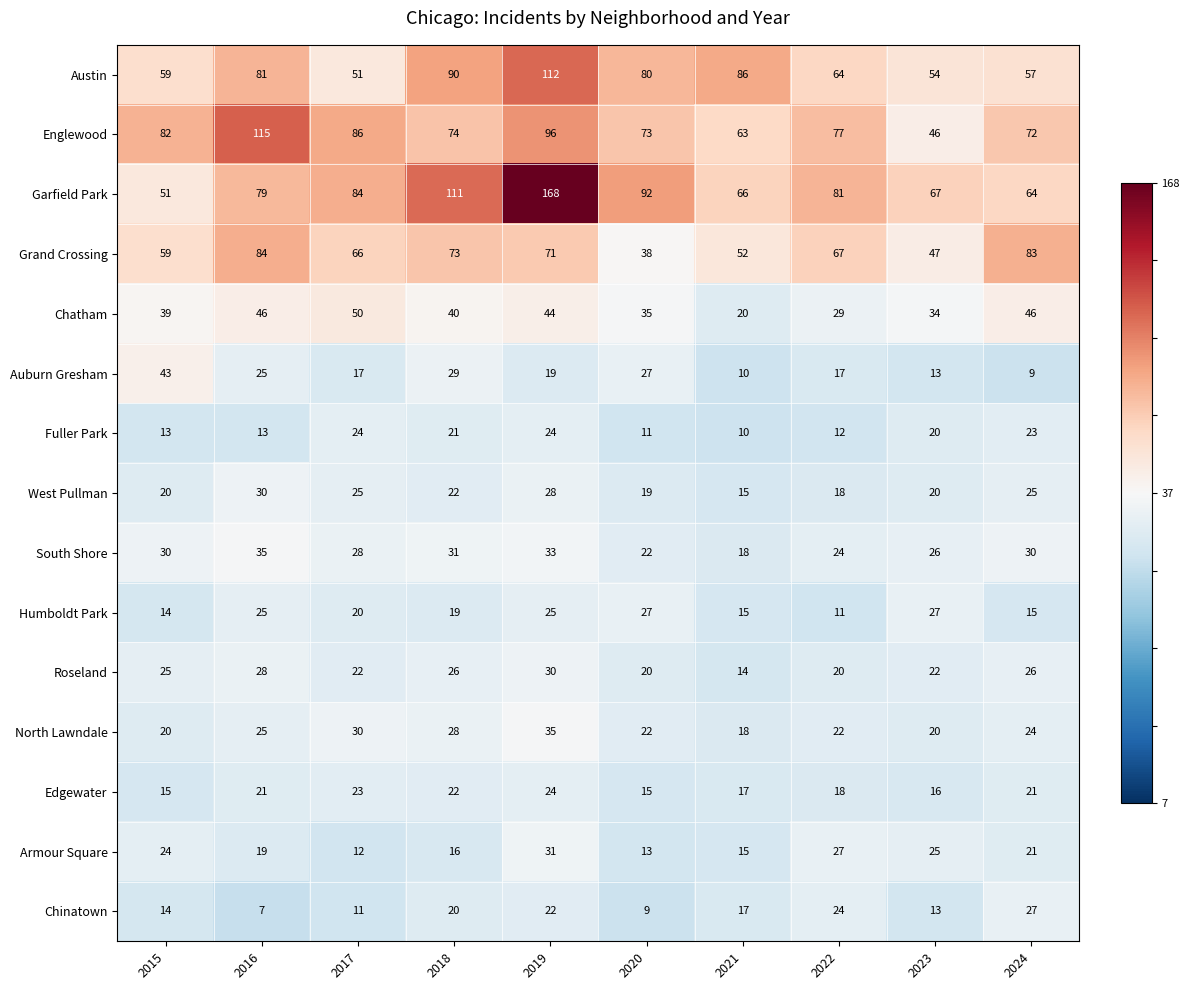

What is the total value across all series at 2021?

436